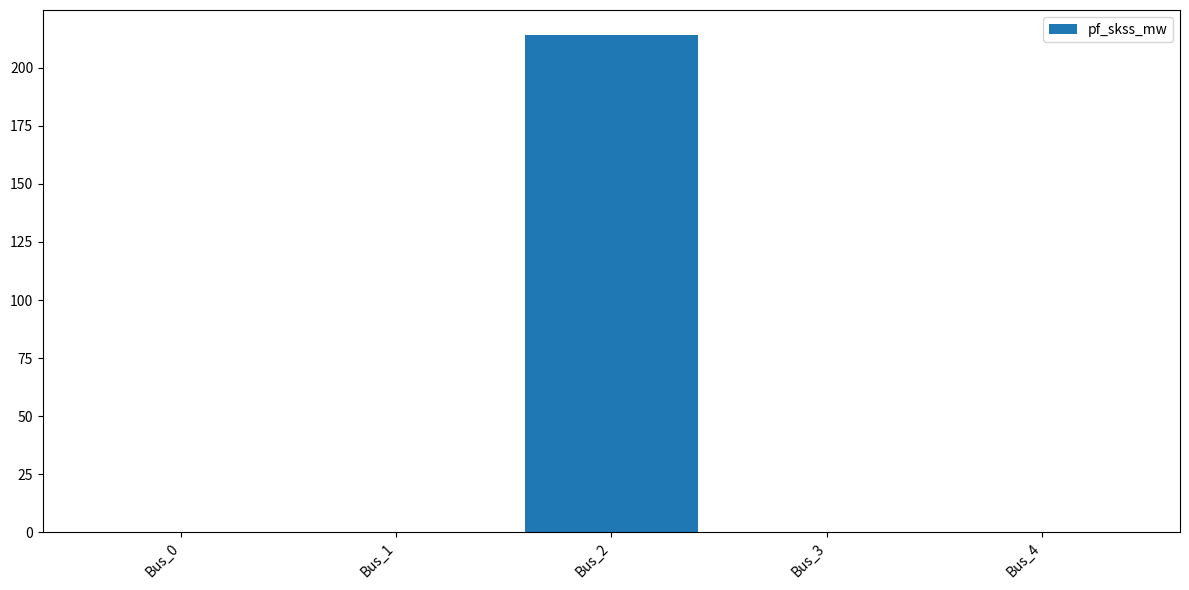

What value does the data have at Bus_2?

214.1